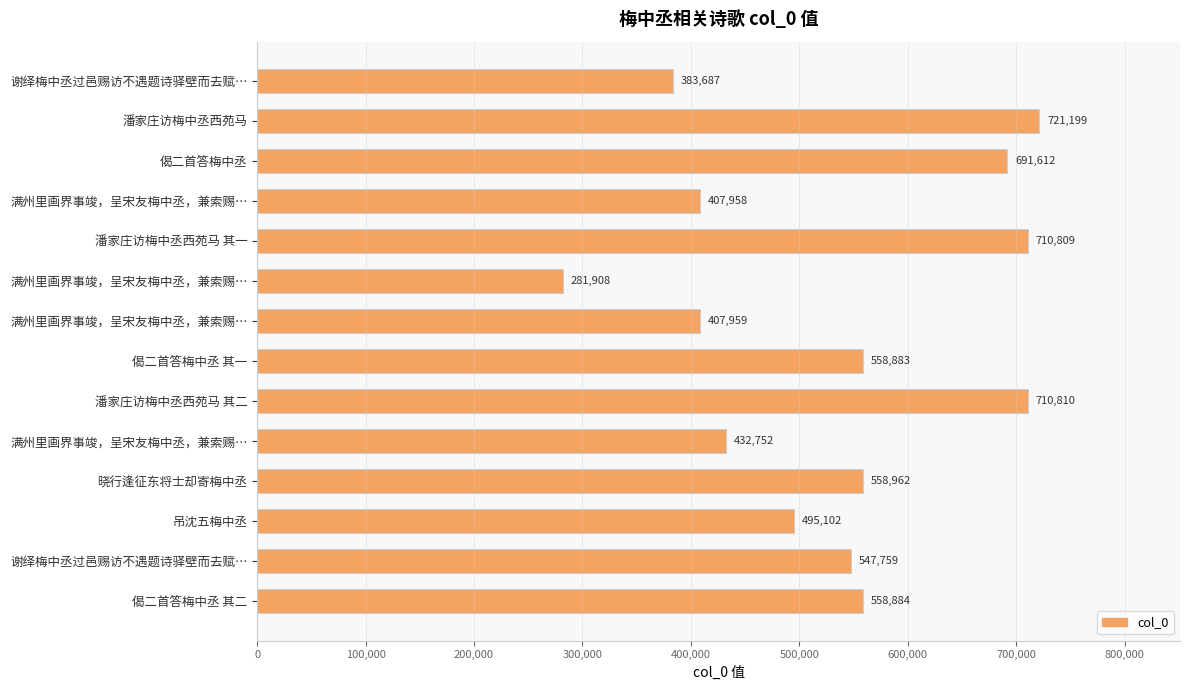

At which label is the value closest to 501553?

吊沈五梅中丞